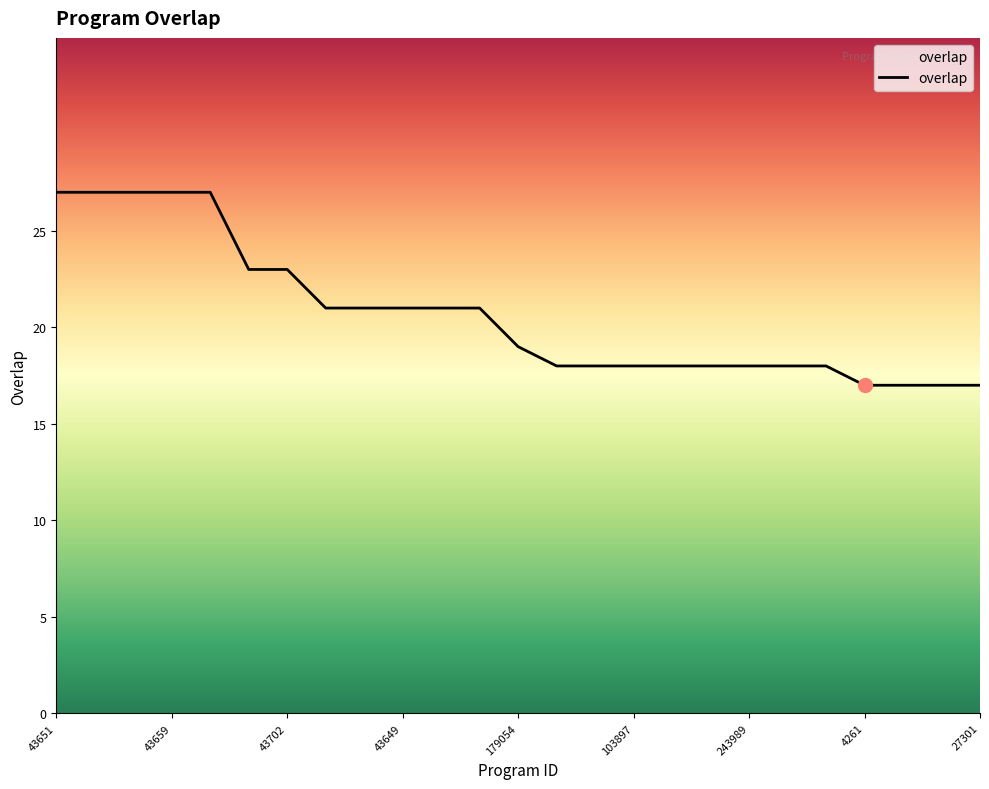

What is the maximum value shown in the chart?

27